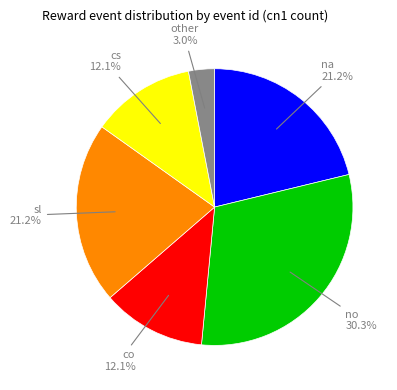

Is there any slice that represents more than half of the pie?

No